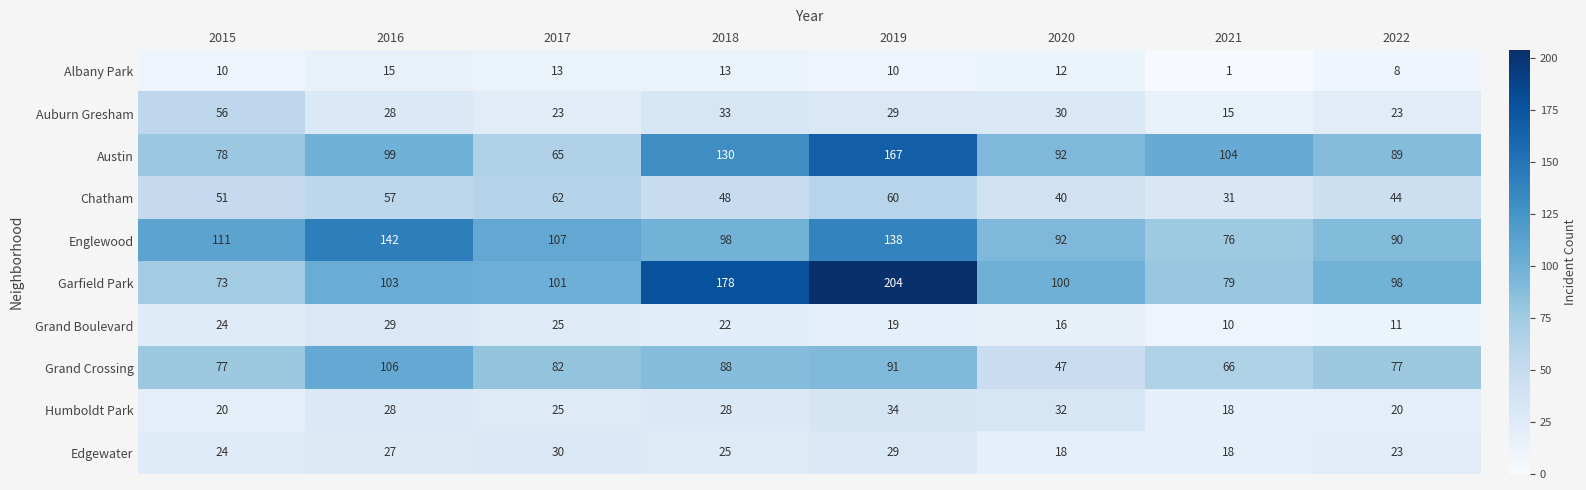

Which category has the lowest value across all series?

2021